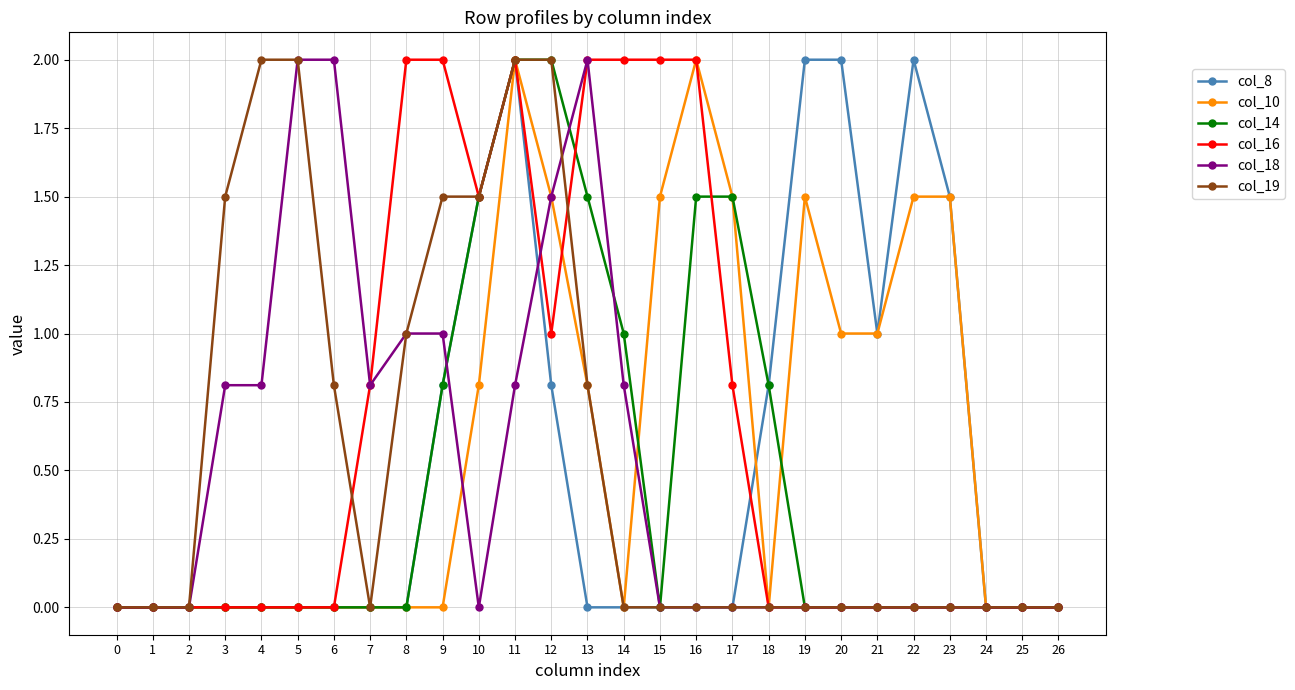

The value of col_14 at 9 is 0.4. True or false?

False